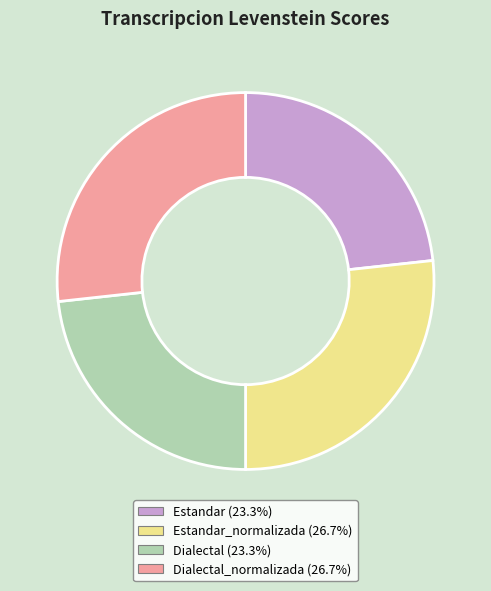

Does any single category account for the majority?

No